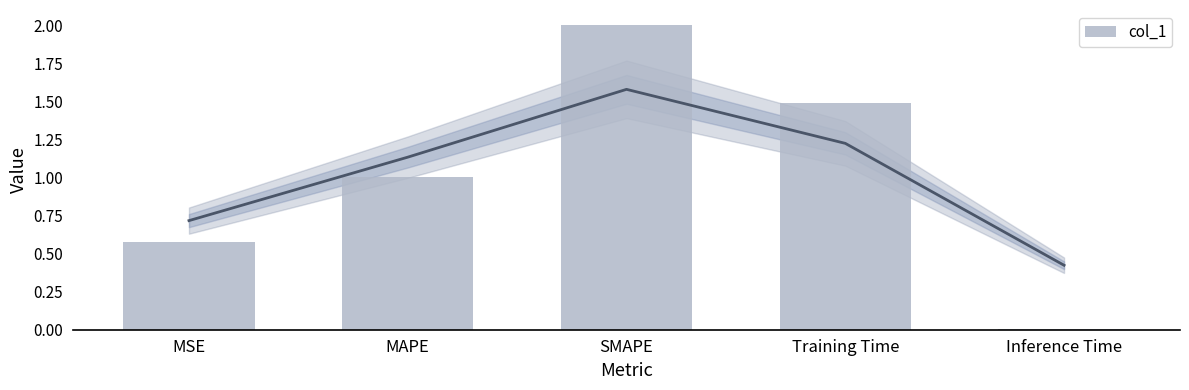

What is the change in value from MAPE to SMAPE?

+1.0